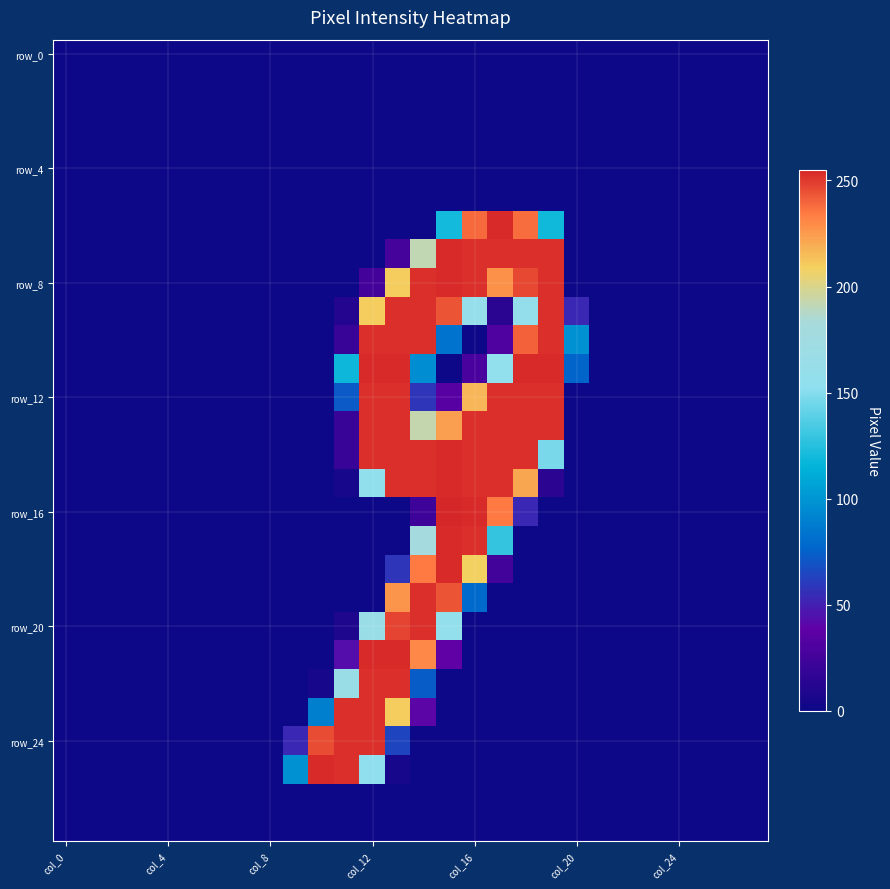

Which series has the widest spread of values?

row_16